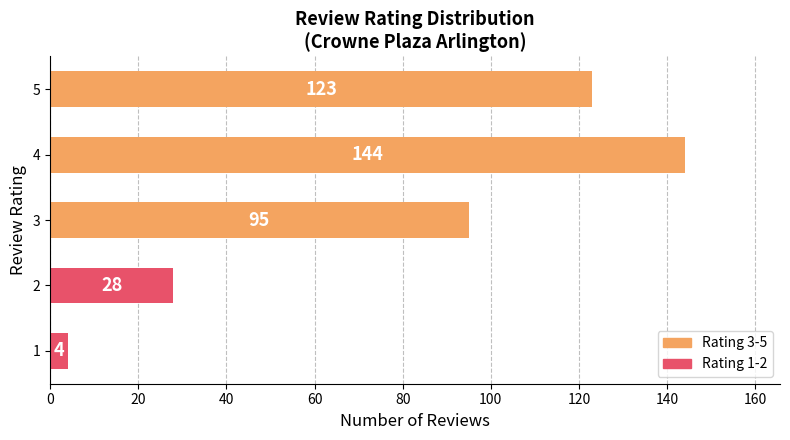

Reading bottom to top, extract all data points from this chart.

4	28	95	144	123